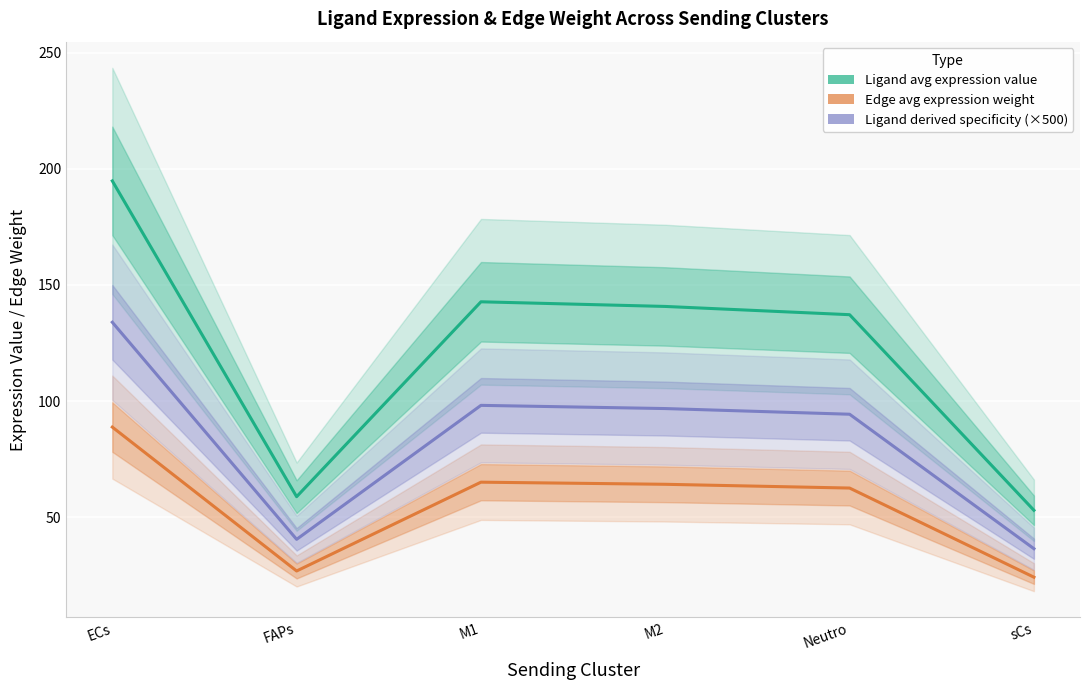

Which series changed the most between FAPs and M2?

Ligand average expression value